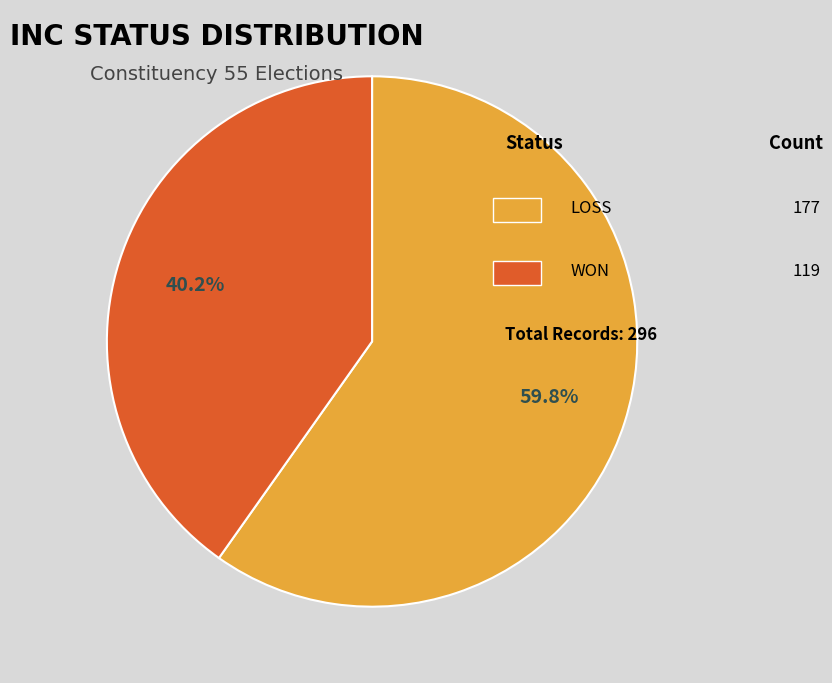

Is there a majority slice in this chart?

Yes